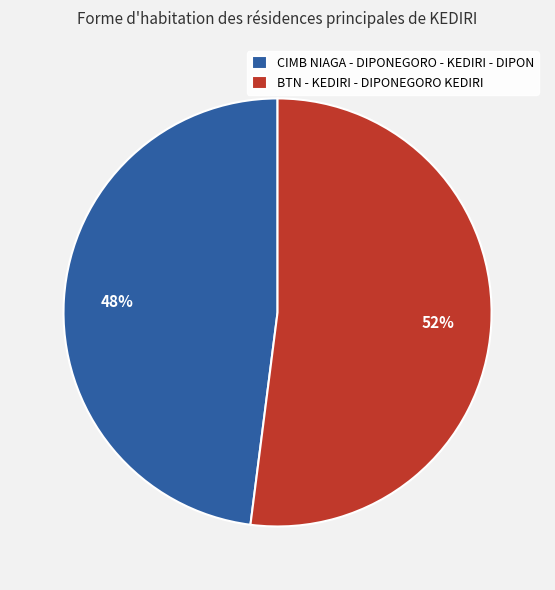

Is it true that BTN - KEDIRI - DIPONEGORO KEDIRI is 52% of the pie?

True